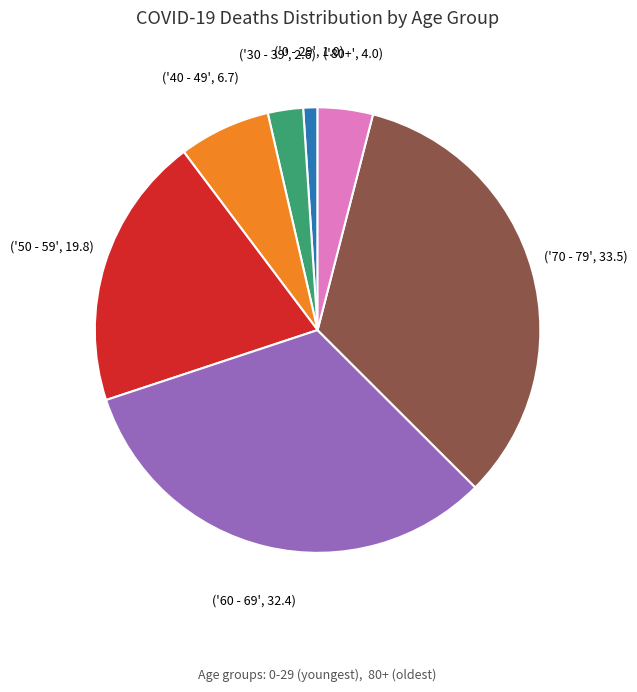

Is there a majority slice in this chart?

No